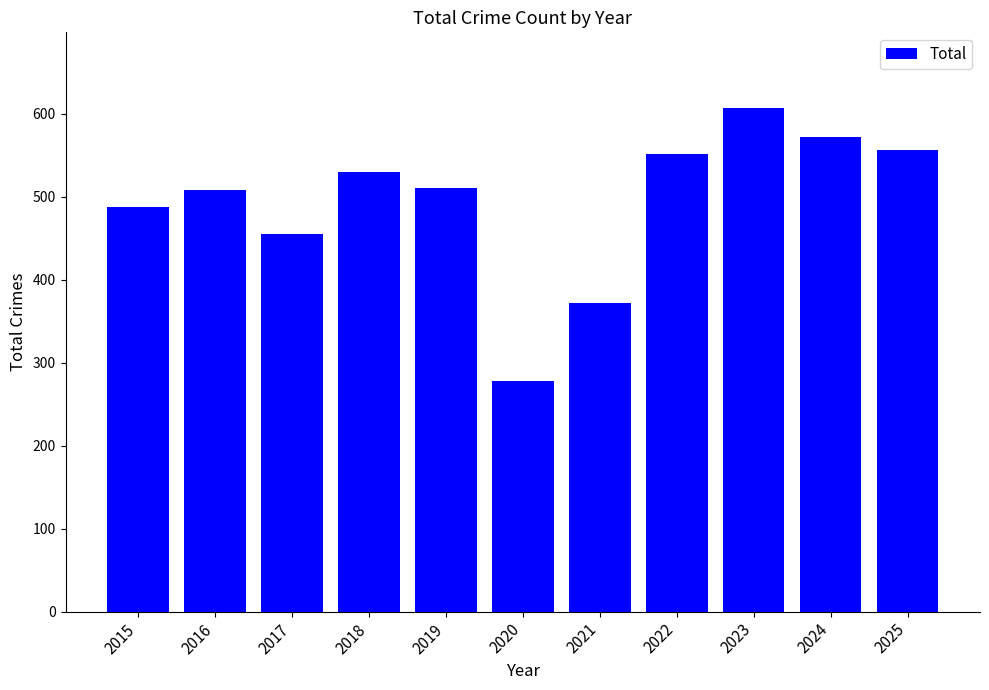

How many bars are there in total?

11